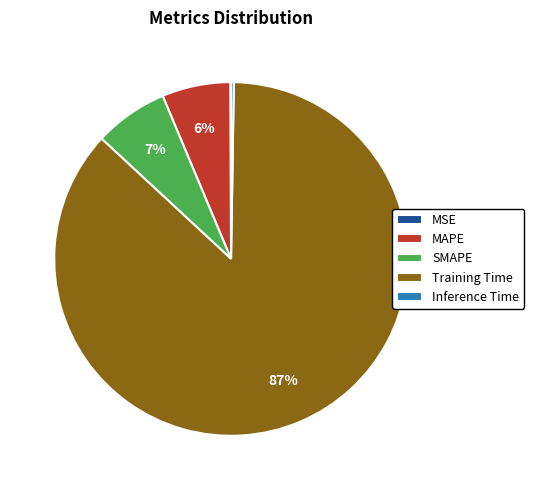

What percentage is the MAPE slice, to the nearest percent?

6%